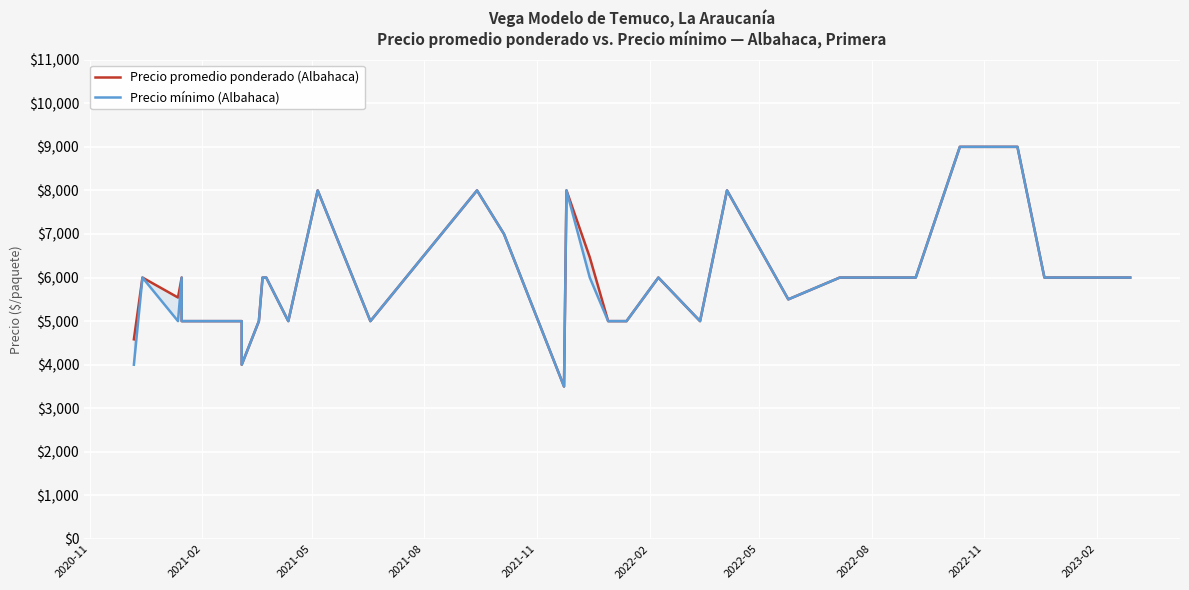

Is it true that Precio promedio ponderado (Albahaca) equals 9210 at 26?

False